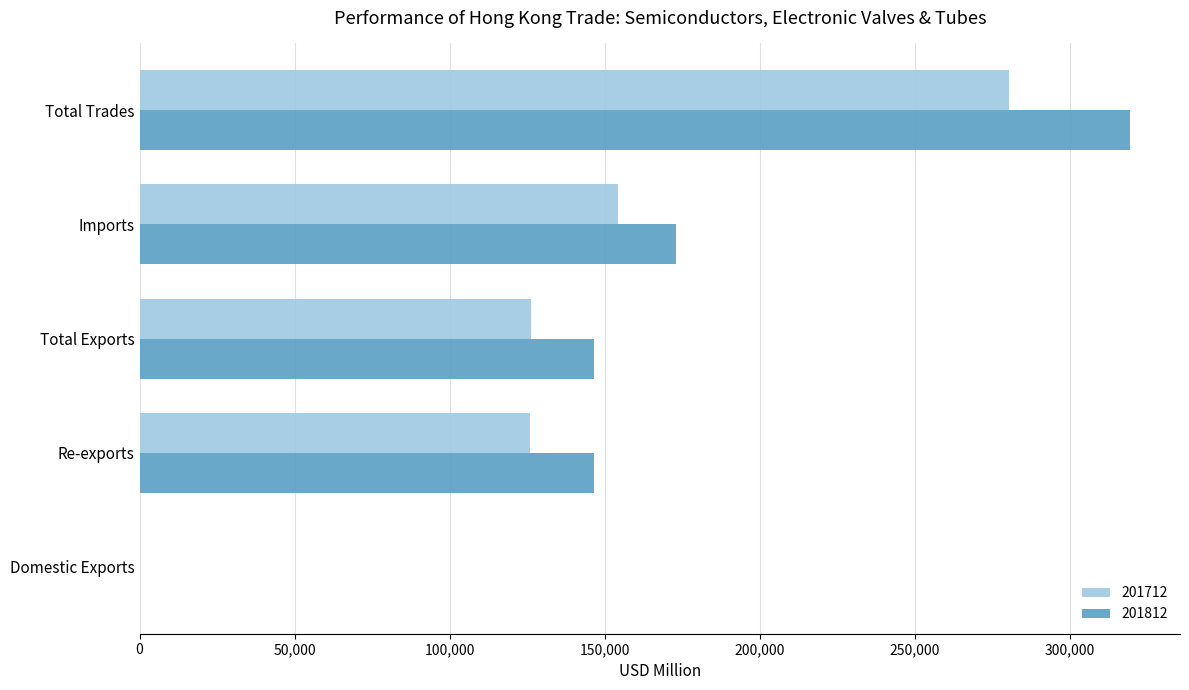

Read the 201812 value at Re-exports.

146516.9